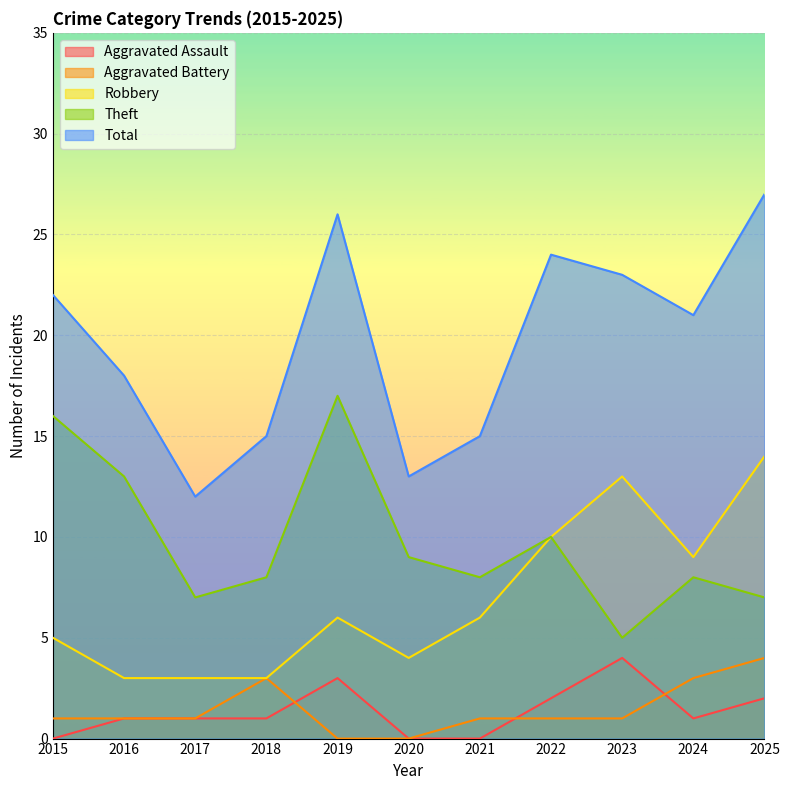

Rank the series by their maximum value, from highest to lowest.

Total, Theft, Robbery, Aggravated Assault, Aggravated Battery